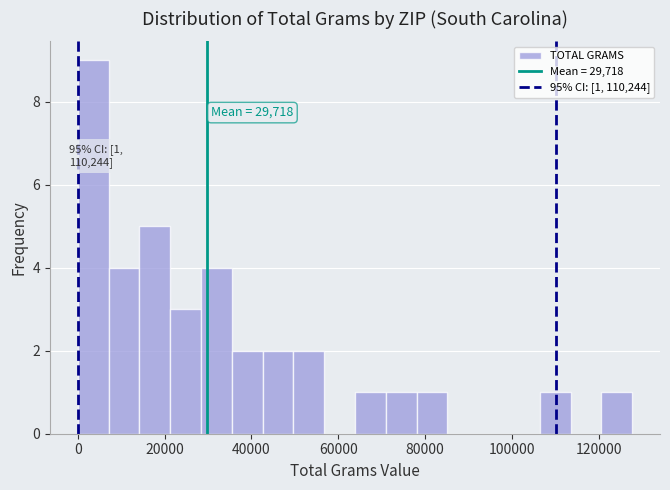

Read against the x-axis, roughly where is the centre of the tallest bar?

4000